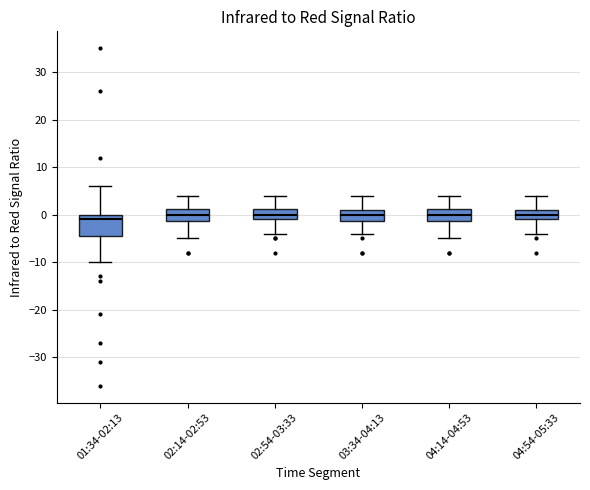

Where does the upper whisker of the box for 04:14-04:53 end on the y-axis? The values are not printed on the chart, so give them approximately, as read against the axis.

4